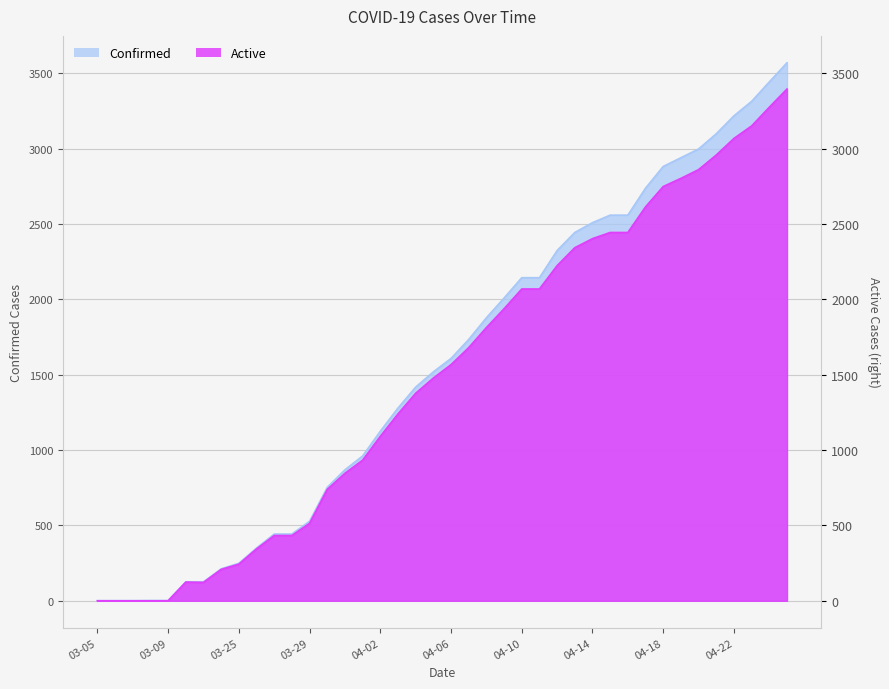

Is the value of Confirmed at 04-15 greater than the value of Active at 04-20?

No